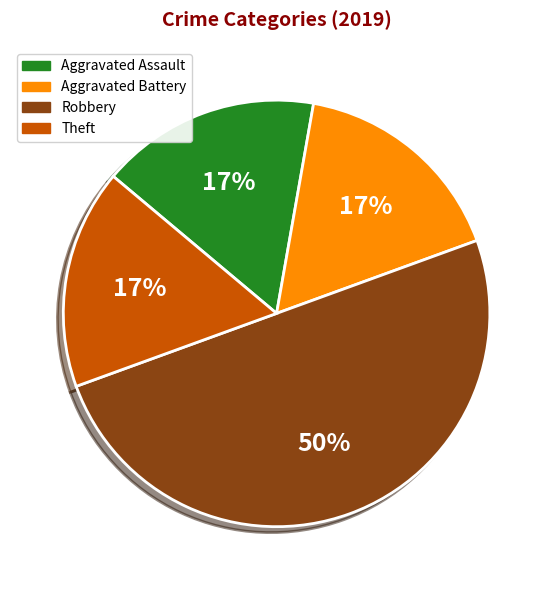

Is Theft the majority of the pie?

No